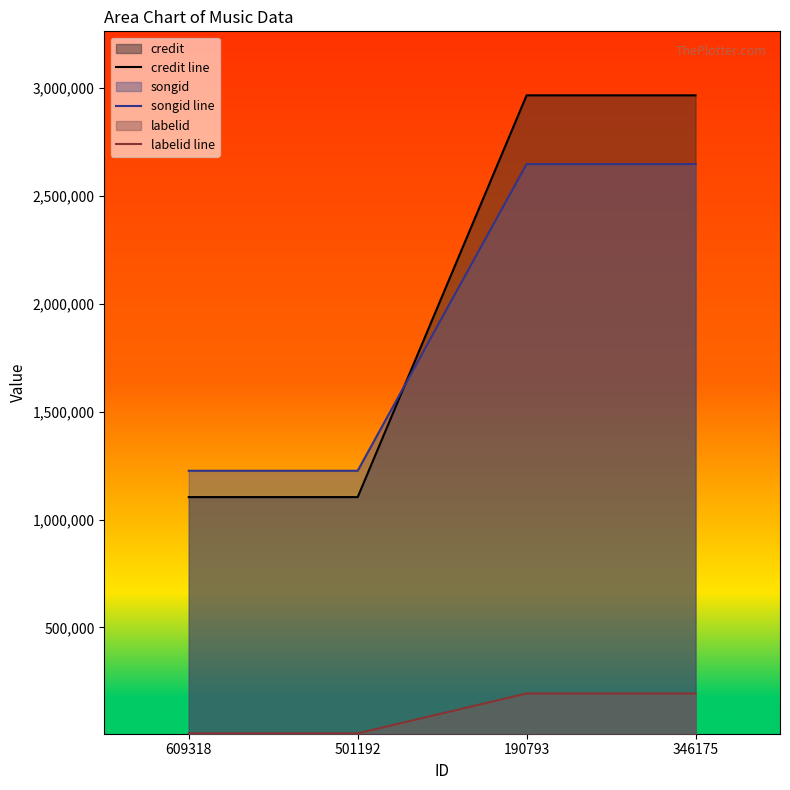

What is the sum of all labelid line values?

405166